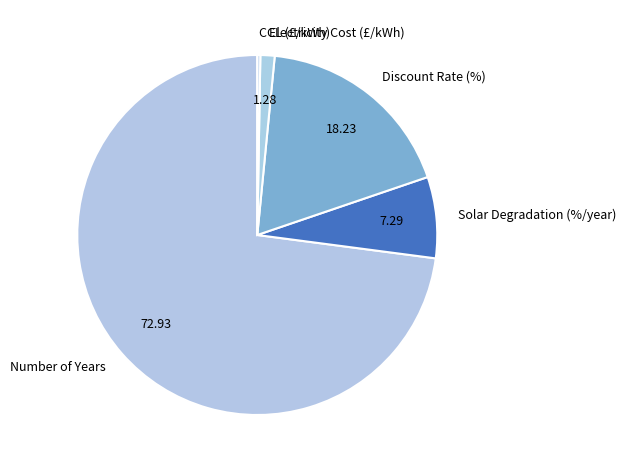

Do Discount Rate (%) and Number of Years together represent more than half of the pie?

Yes